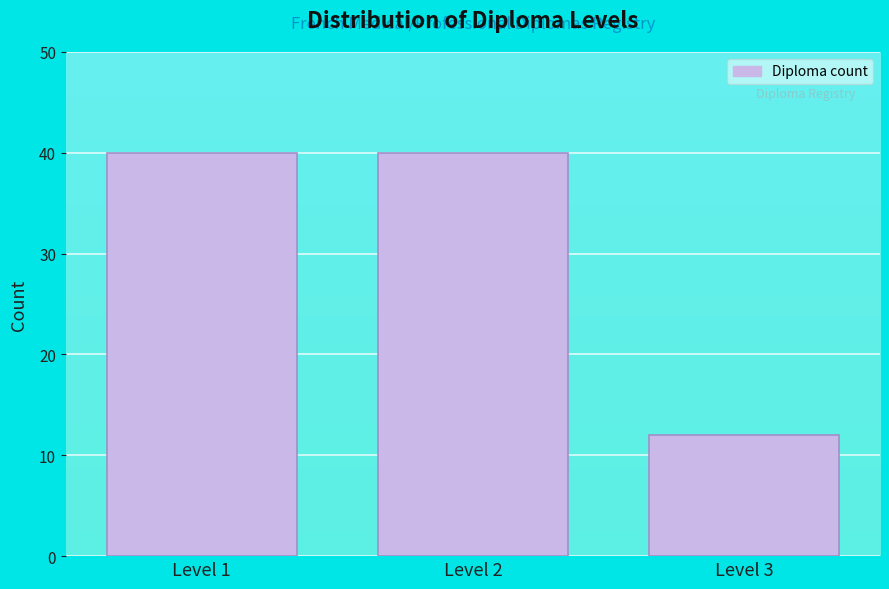

Reading left to right, transcribe all the data shown in this chart.

40	40	12